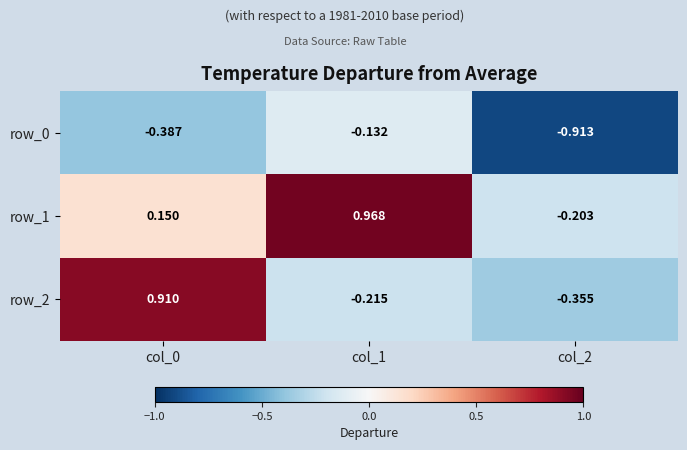

How many series are shown in this chart?

3